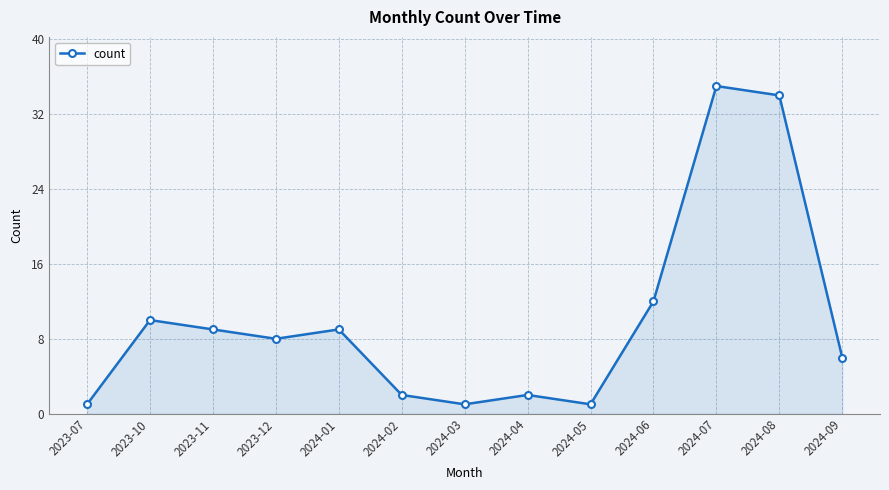

At which label is the value closest to 18?

2024-06